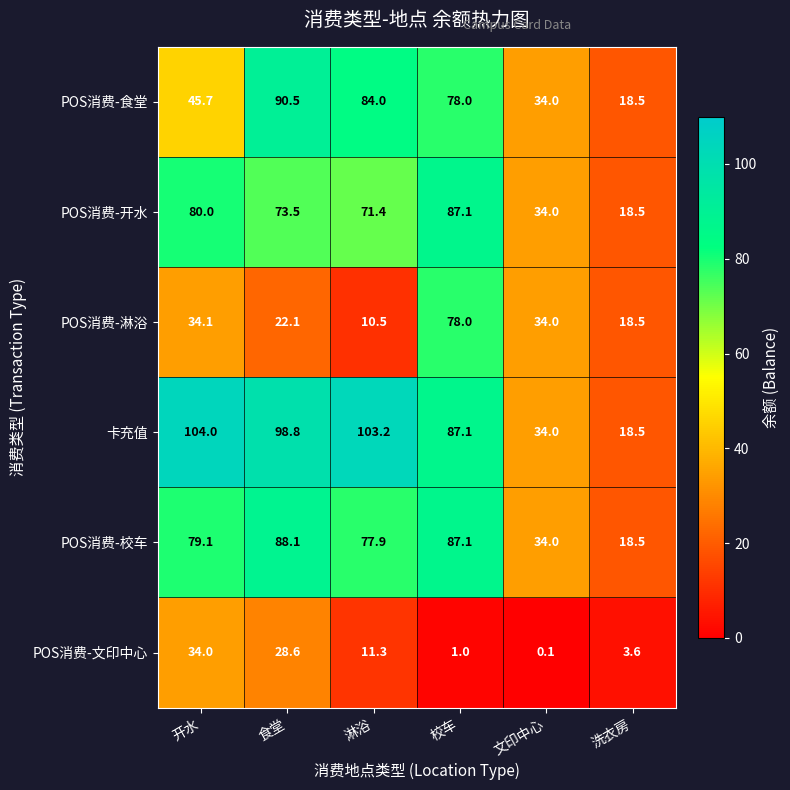

At which label does 卡充值 first exceed 98?

开水